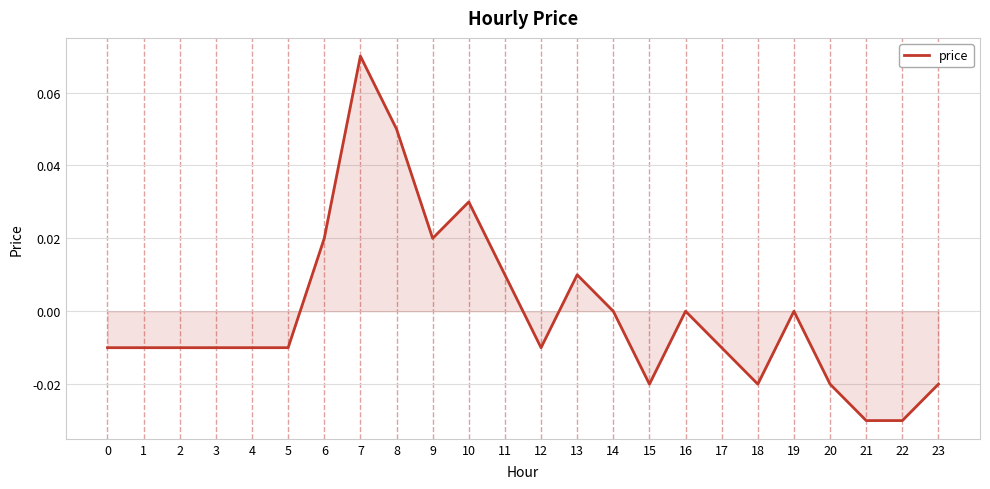

How many series are shown in this chart?

1